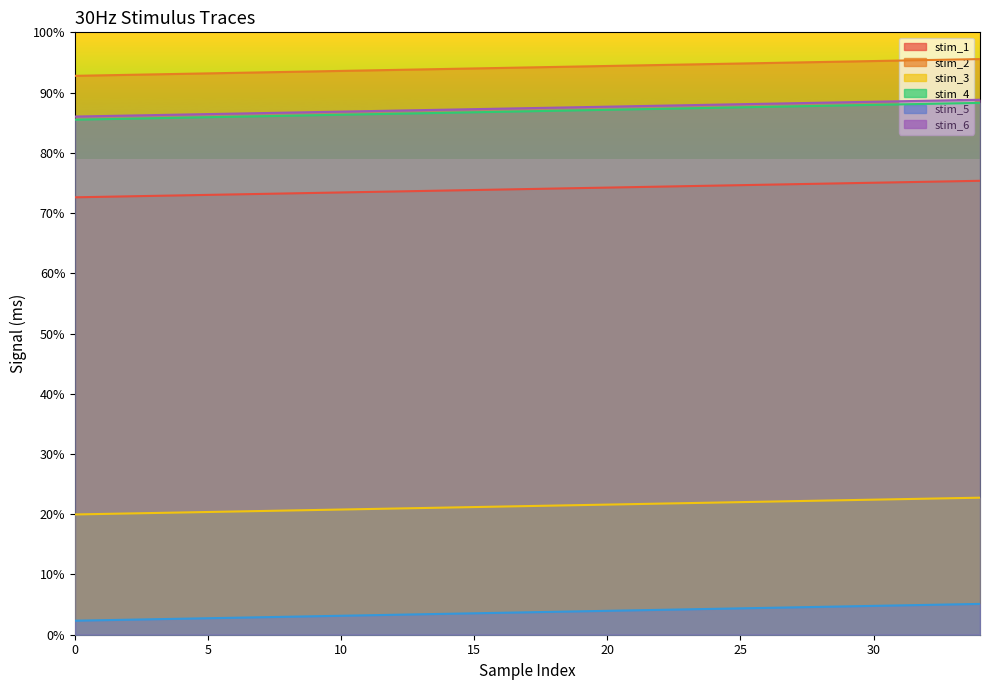

What is the value of the stim_4 point at the 13th from the left?

86.5